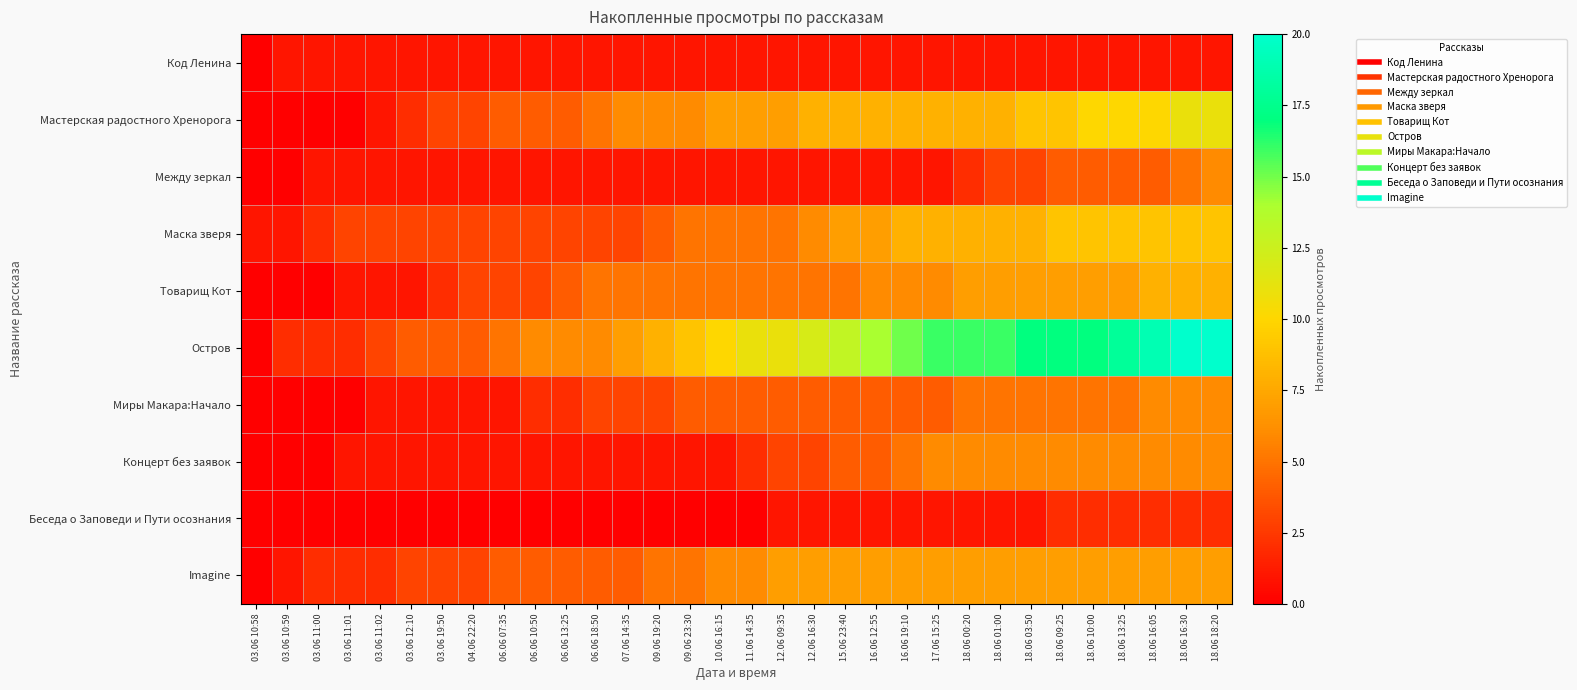

At which category is the sum across all series the highest?

18.06 18:20